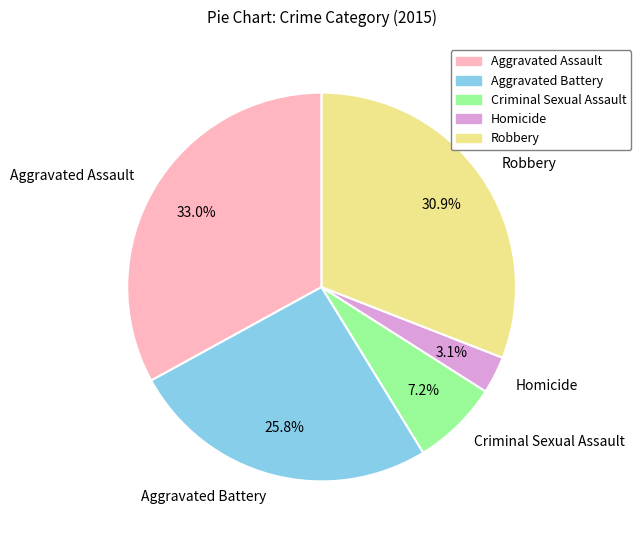

What percentage is NOT represented by Aggravated Battery?

74.2%